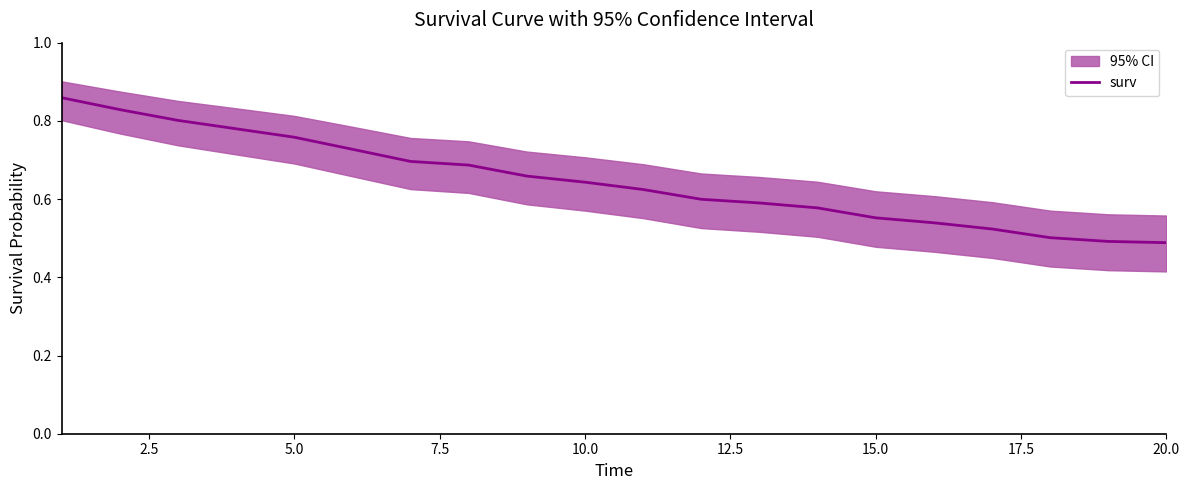

What is the sum of all values?

12.9